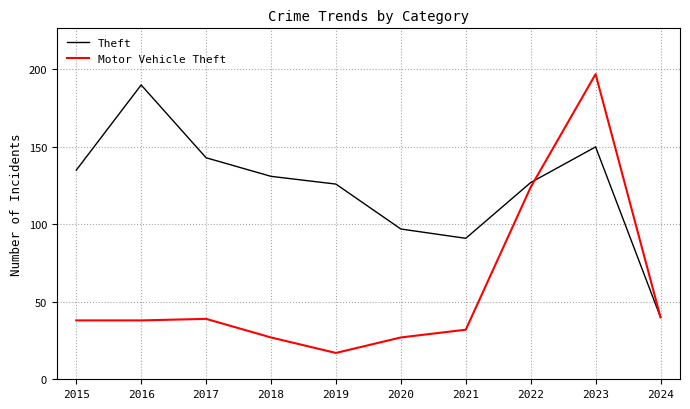

Where is Motor Vehicle Theft nearest to the value 107?

2022